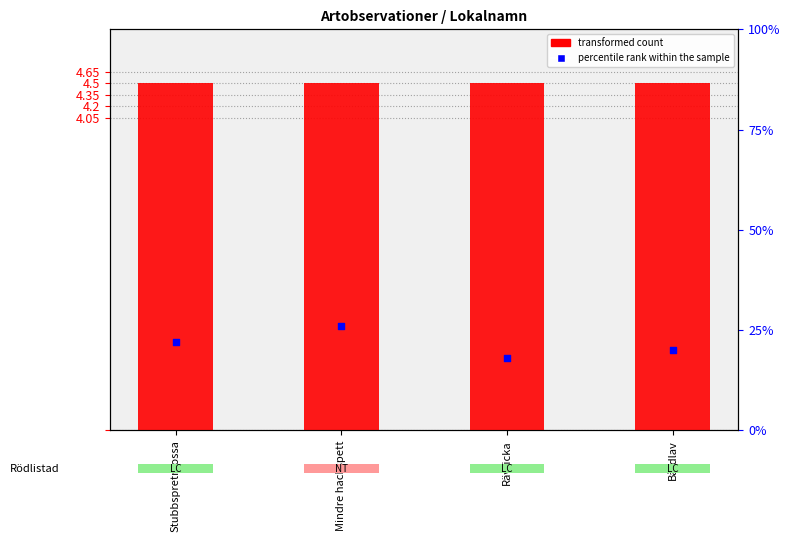

Which series contains the lowest Y value?

transformed count